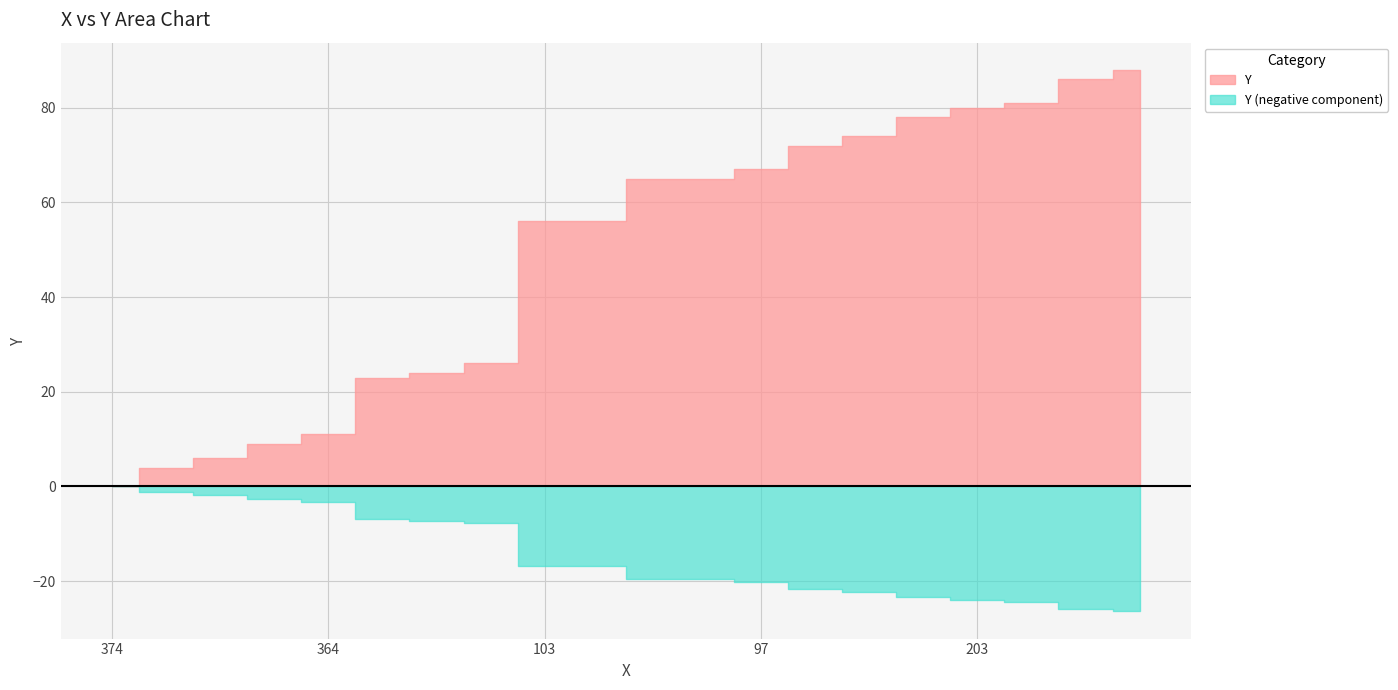

List the labels in order of value, largest first.

418, 212, 352, 203, 92, 212, 95, 97, 98, 192, 103, 109, 239, 273, 268, 364, 385, 330, 384, 374